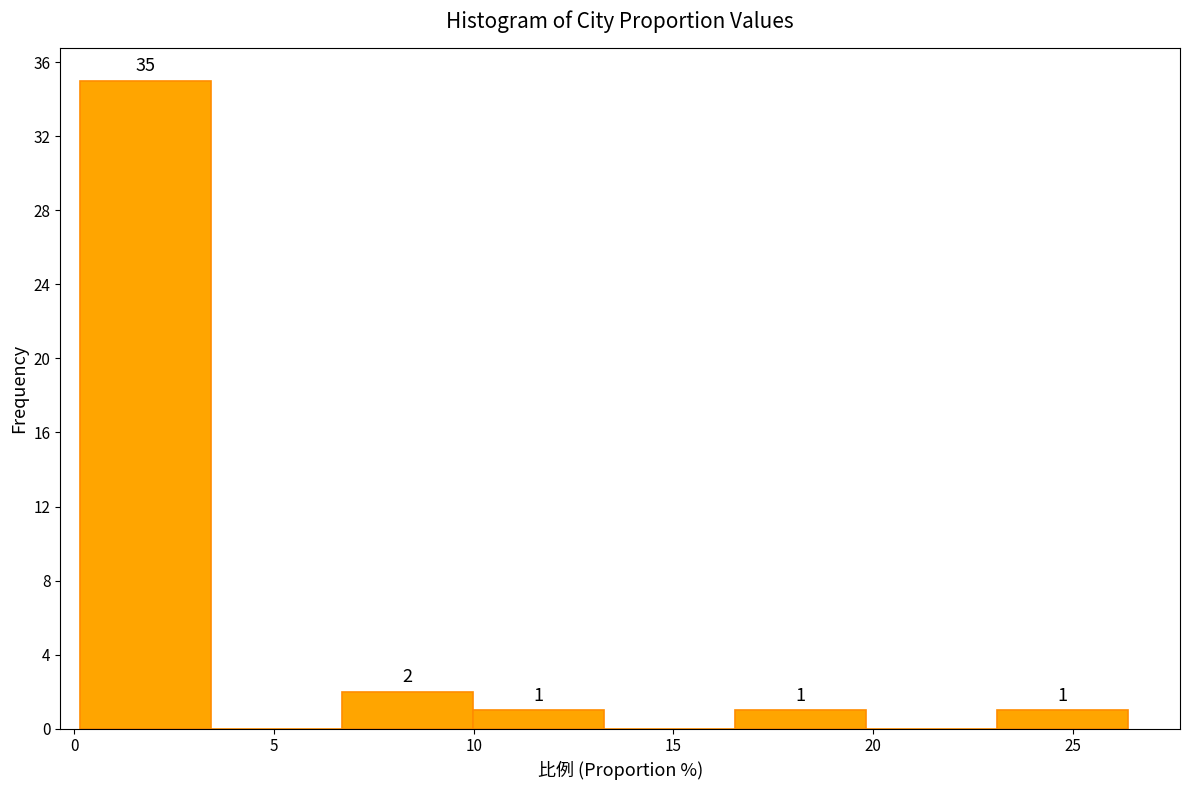

Which range on the x-axis has the tallest bar?

0.0 to 3.5